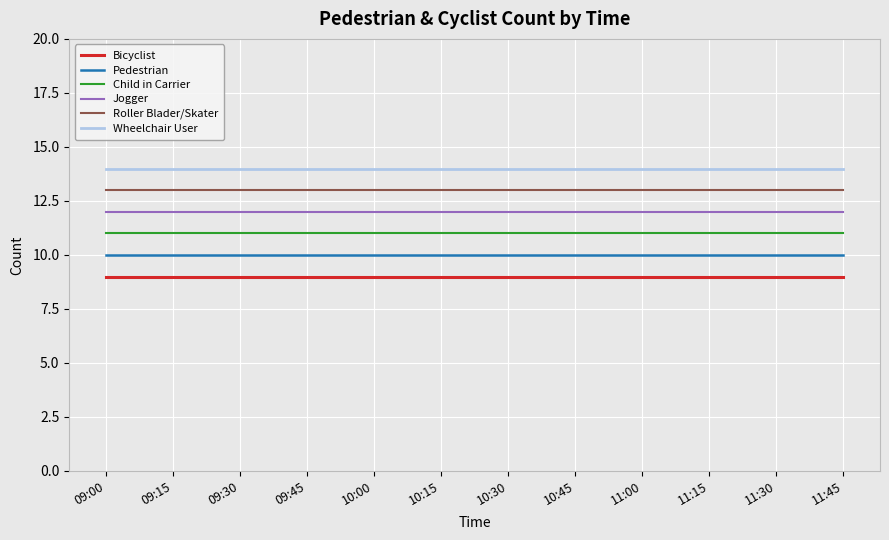

True or false: Bicyclist and Child in Carrier cross at least once.

False